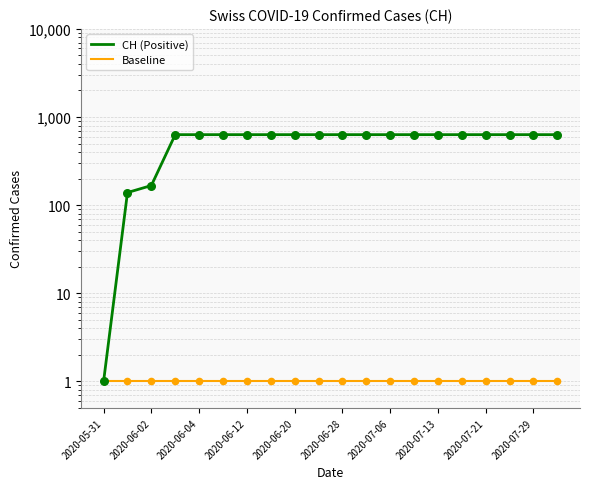

Which series has the largest Y range (max minus min)?

CH (Positive)